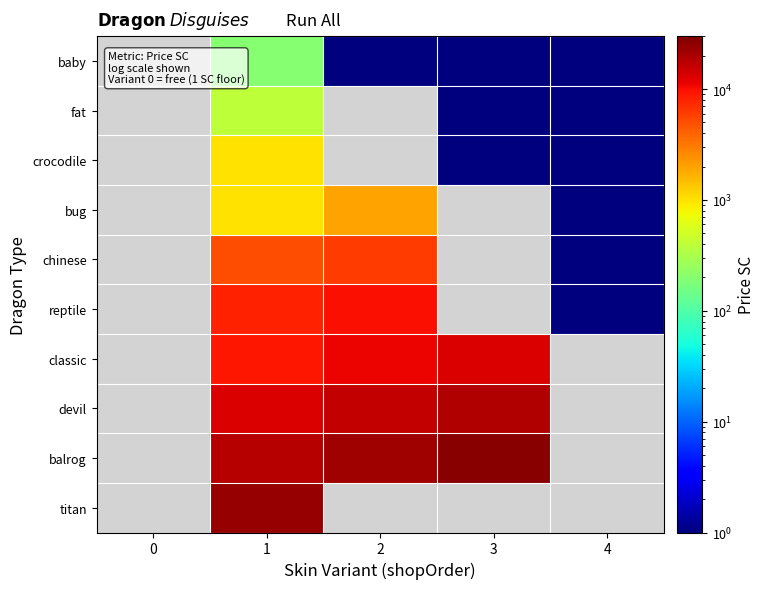

Which series changed the most between 1 and 3?

balrog